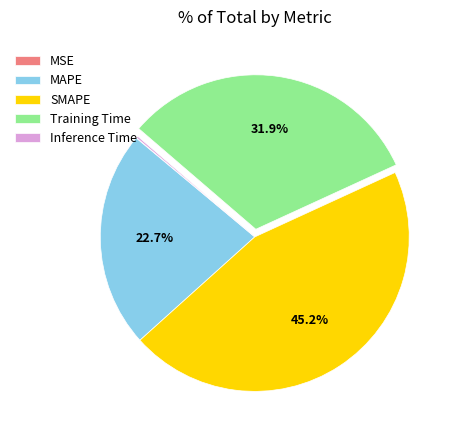

Is there any slice that represents more than half of the pie?

No